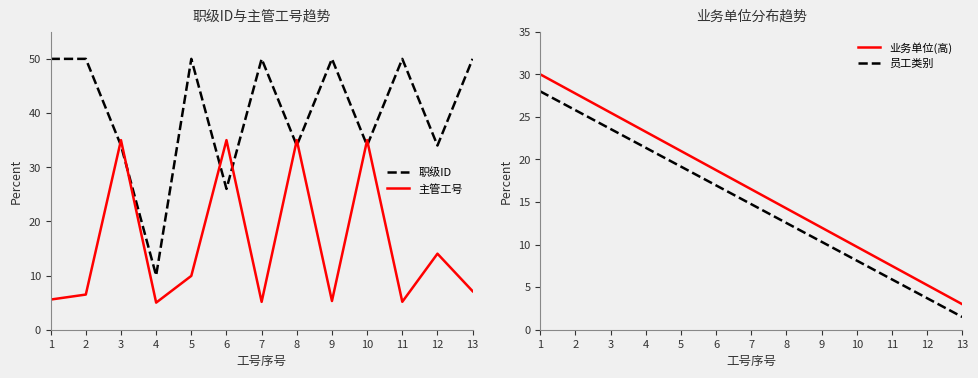

Is this an area chart (filled region under the line)?

No